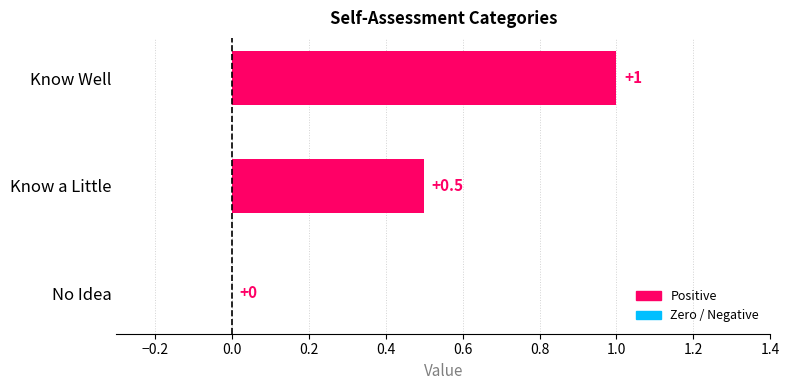

Which label corresponds to the largest value in the chart?

Know Well